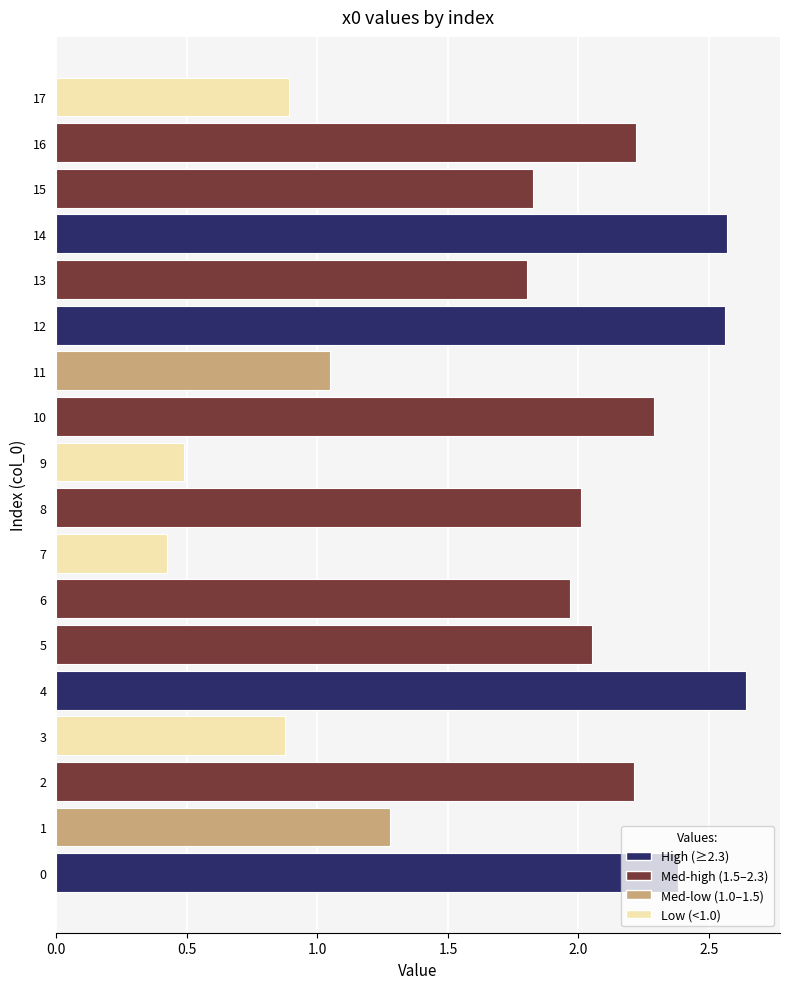

The value at 9 is 0.5. True or false?

True